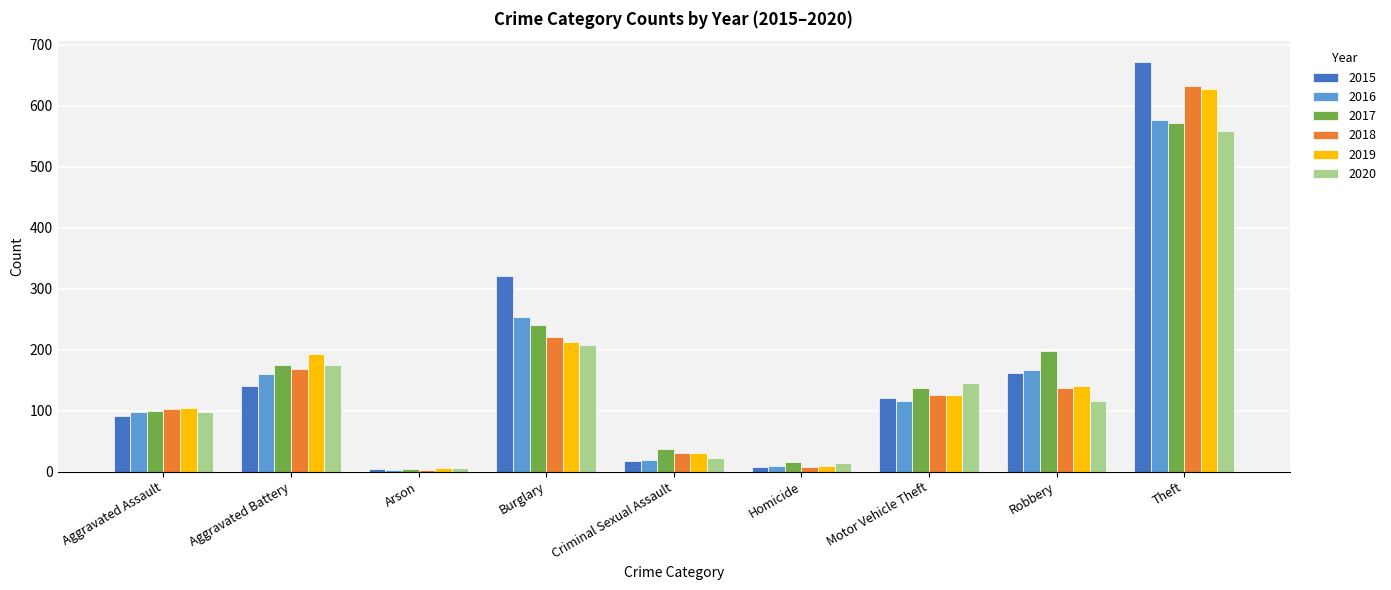

At which label is 2017 closest to 288?

Burglary